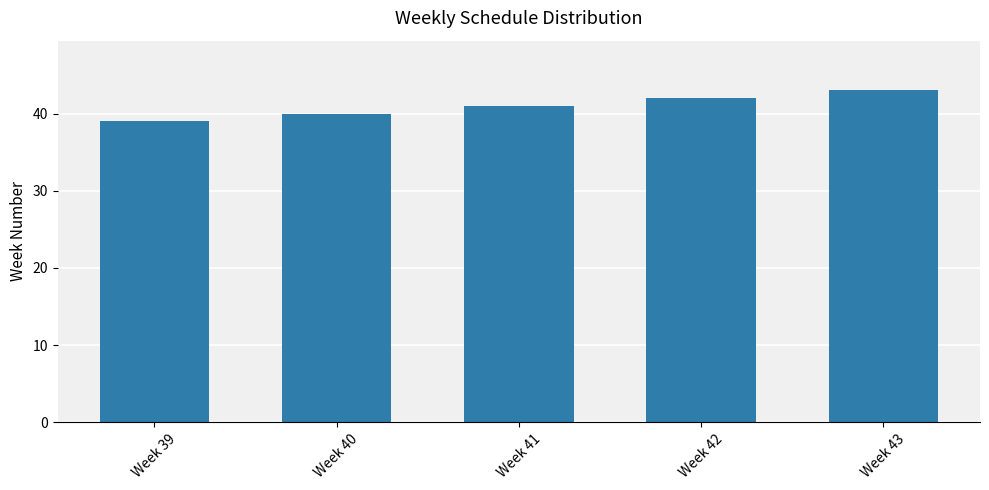

List the labels in order of value, largest first.

Week 43, Week 42, Week 41, Week 40, Week 39